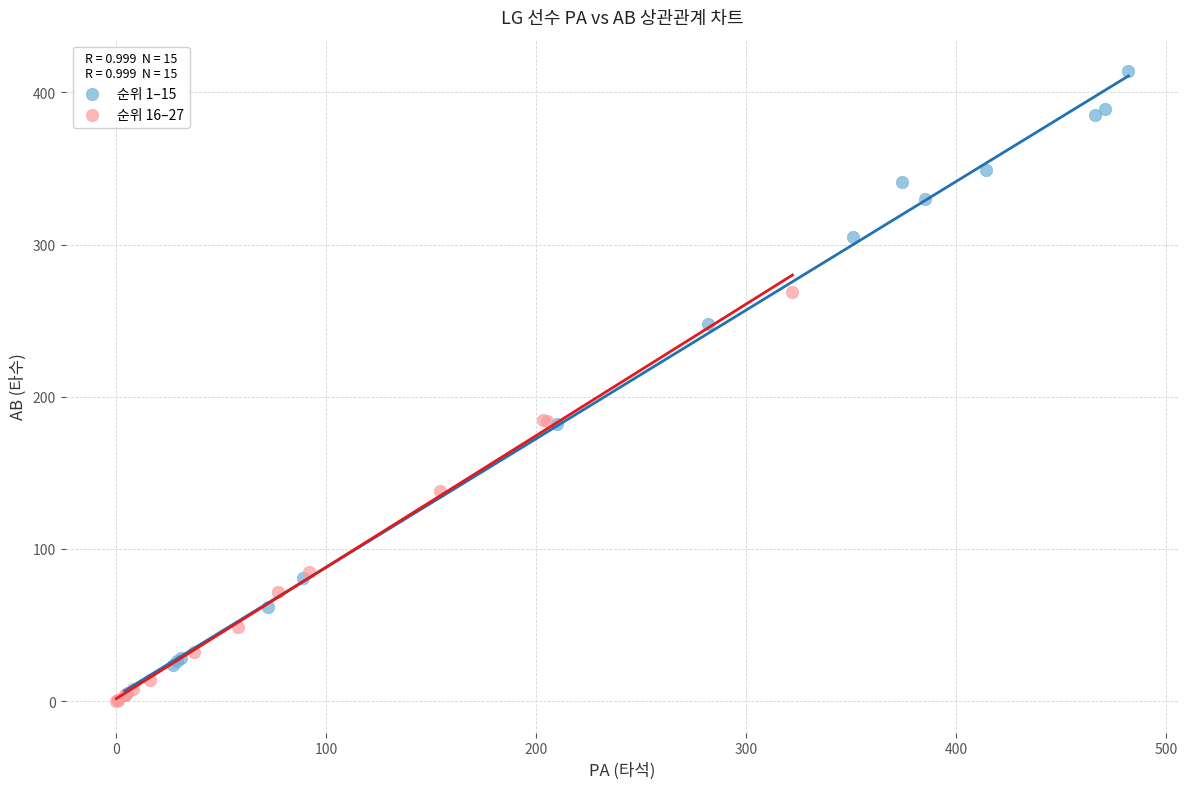

Which series has the widest spread of Y values?

순위 1–15